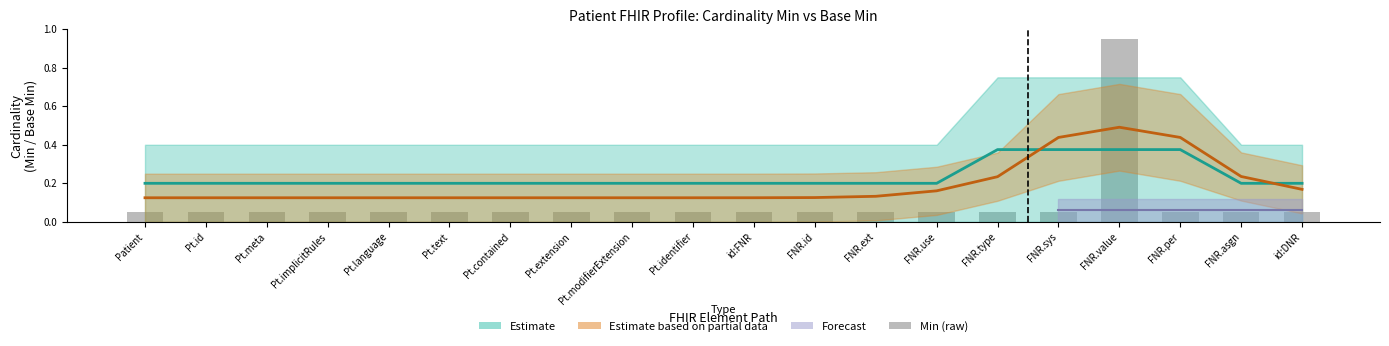

How many data points does each series have?

20